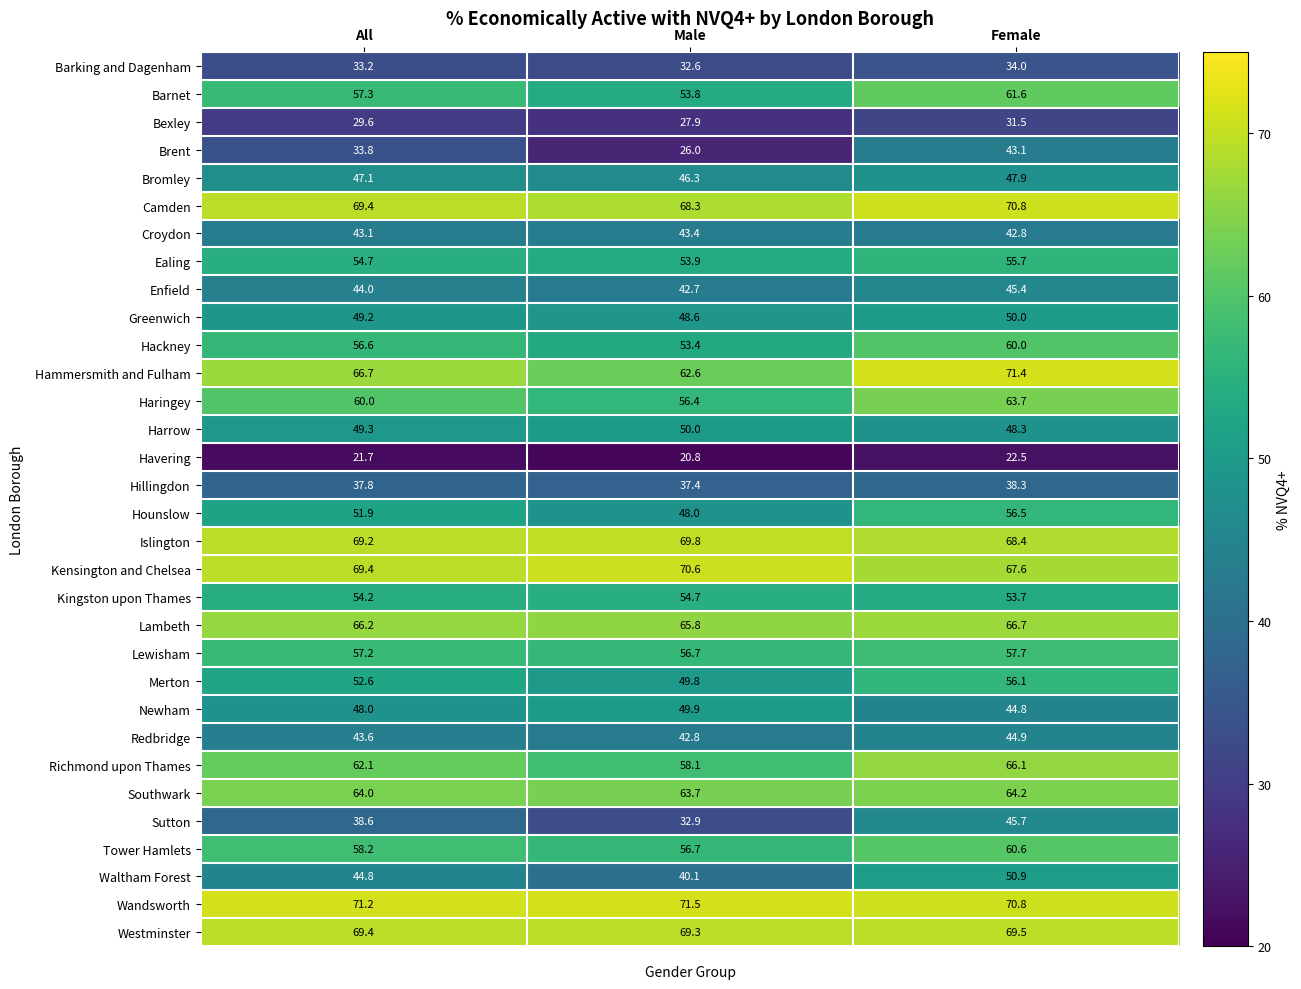

Count the number of categories in the chart.

3